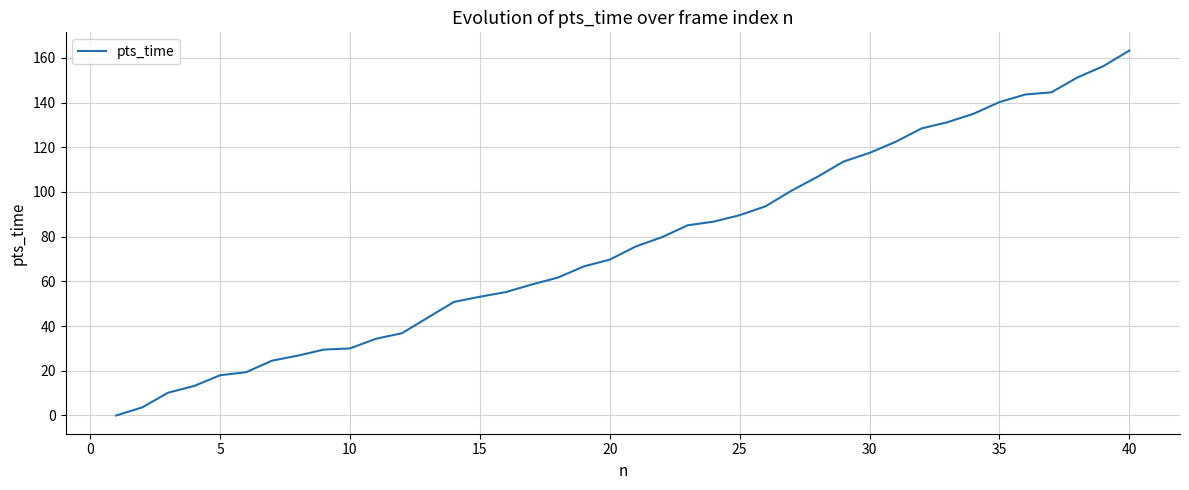

What is the difference between the maximum and minimum values?

163.2